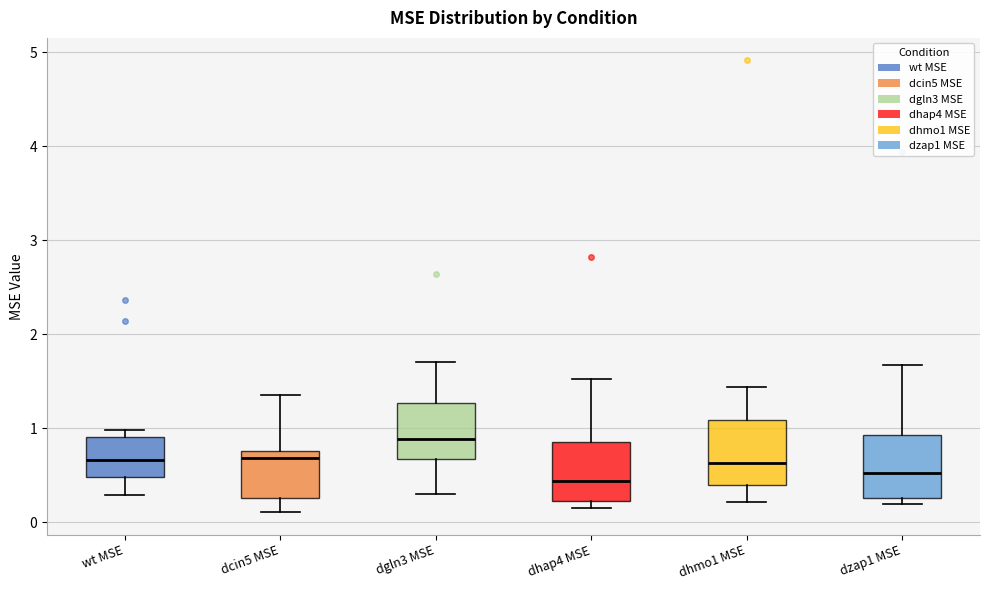

Where does the upper whisker of the box for dzap1 MSE end on the y-axis? The values are not printed on the chart, so give them approximately, as read against the axis.

1.7